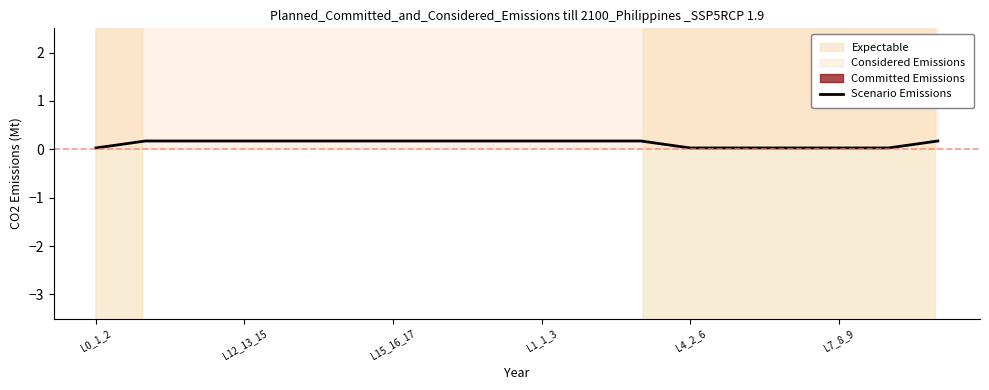

At which category does the chart reach its minimum across all series?

L0_1_2